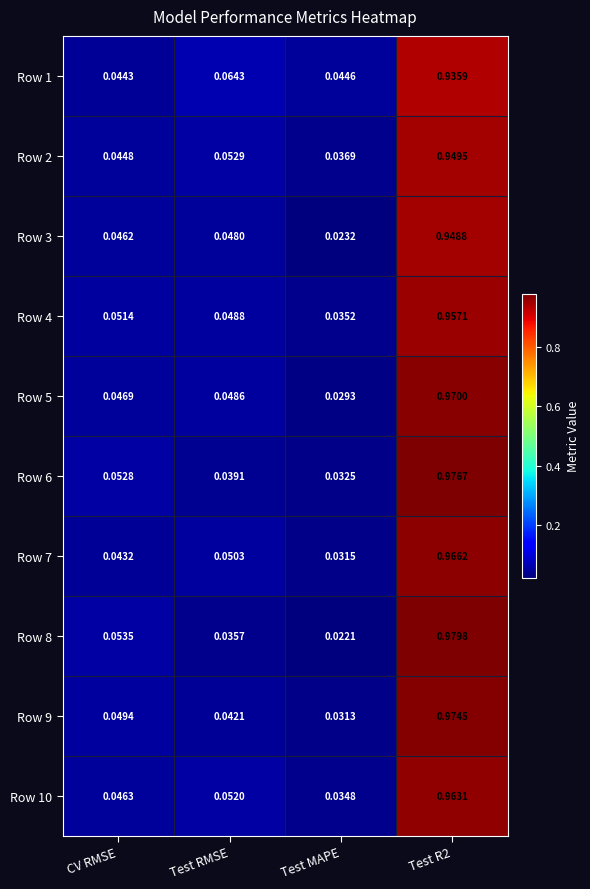

List the series in order of their peak value, lowest first.

Row 1, Row 3, Row 2, Row 4, Row 10, Row 7, Row 5, Row 9, Row 6, Row 8